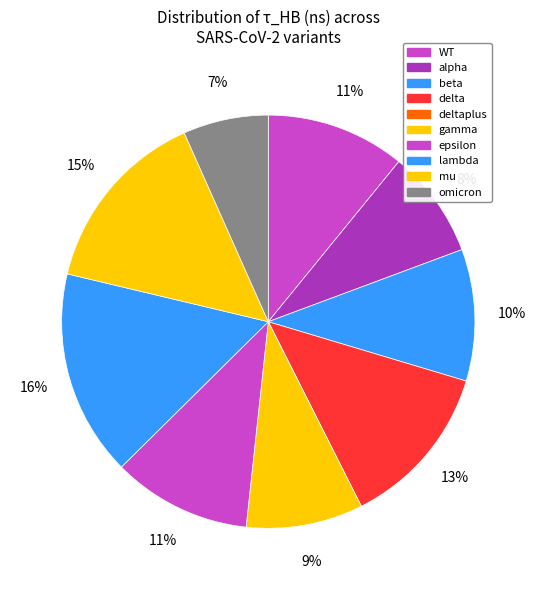

Which slice is the largest?

lambda